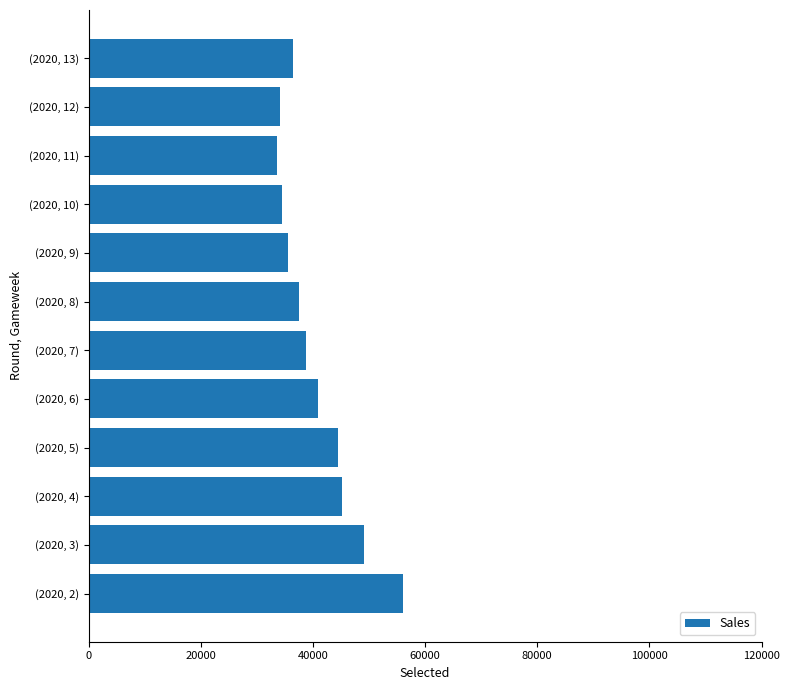

At which category does the chart reach its peak across all series?

(2020, 2)